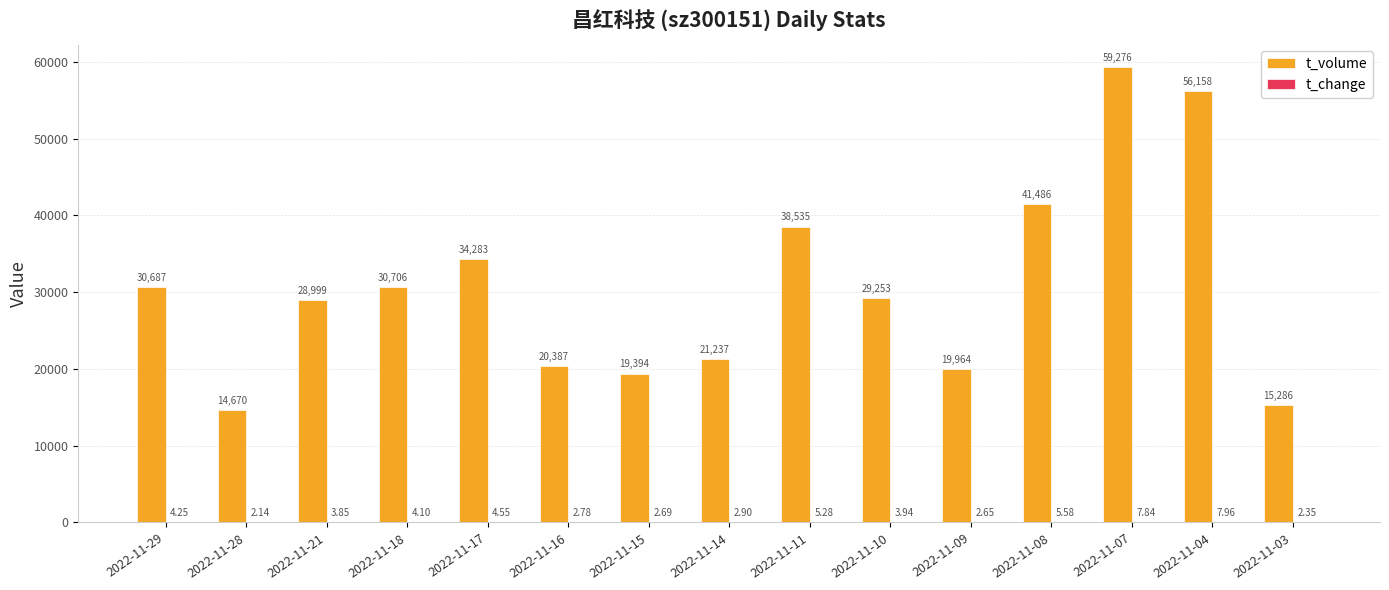

Which series changed the most between 2022-11-07 and 2022-11-03?

t_volume